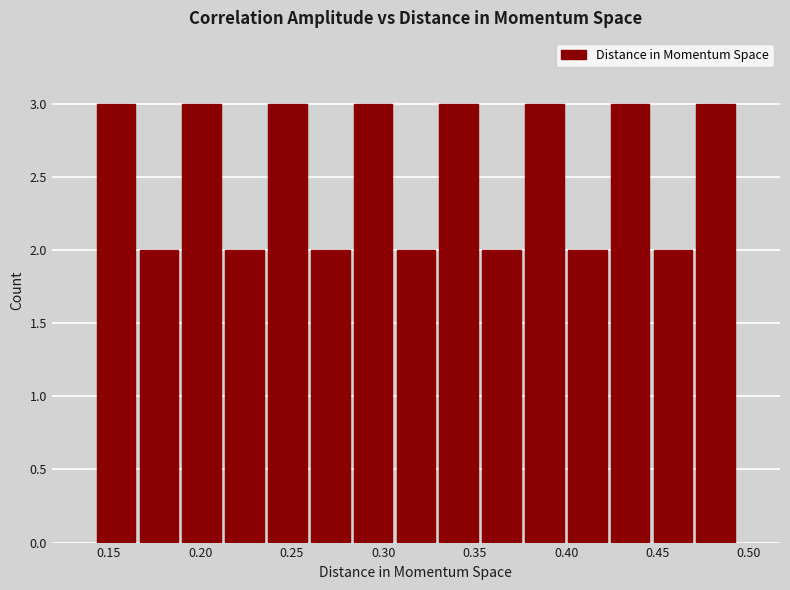

Reading left to right, list every bar in this chart as the range it spans on the x-axis followed by its height. Neither the bar edges nor the heights are printed on the chart, so give them approximately, as read against the axes.

0.140 to 0.165: 3
0.165 to 0.190: 2
0.190 to 0.215: 3
0.215 to 0.235: 2
0.235 to 0.260: 3
0.260 to 0.285: 2
0.285 to 0.305: 3
0.305 to 0.330: 2
0.330 to 0.355: 3
0.355 to 0.375: 2
0.375 to 0.400: 3
0.400 to 0.425: 2
0.425 to 0.445: 3
0.445 to 0.470: 2
0.470 to 0.495: 3